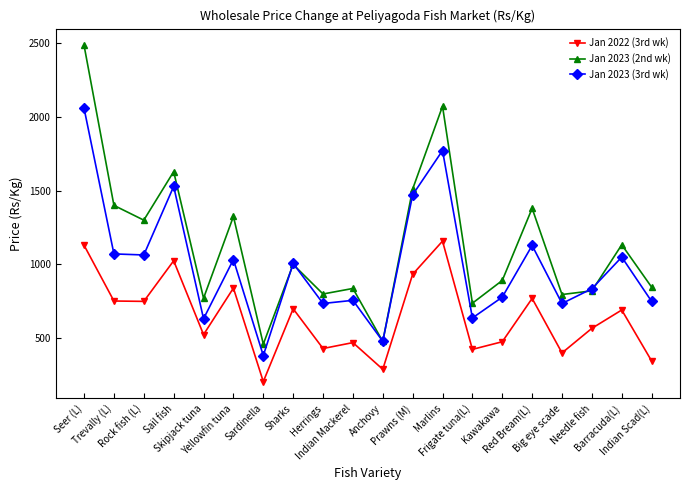

Rank the series at Skipjack tuna from lowest to highest value.

Jan 2022 (3rd wk), Jan 2023 (3rd wk), Jan 2023 (2nd wk)